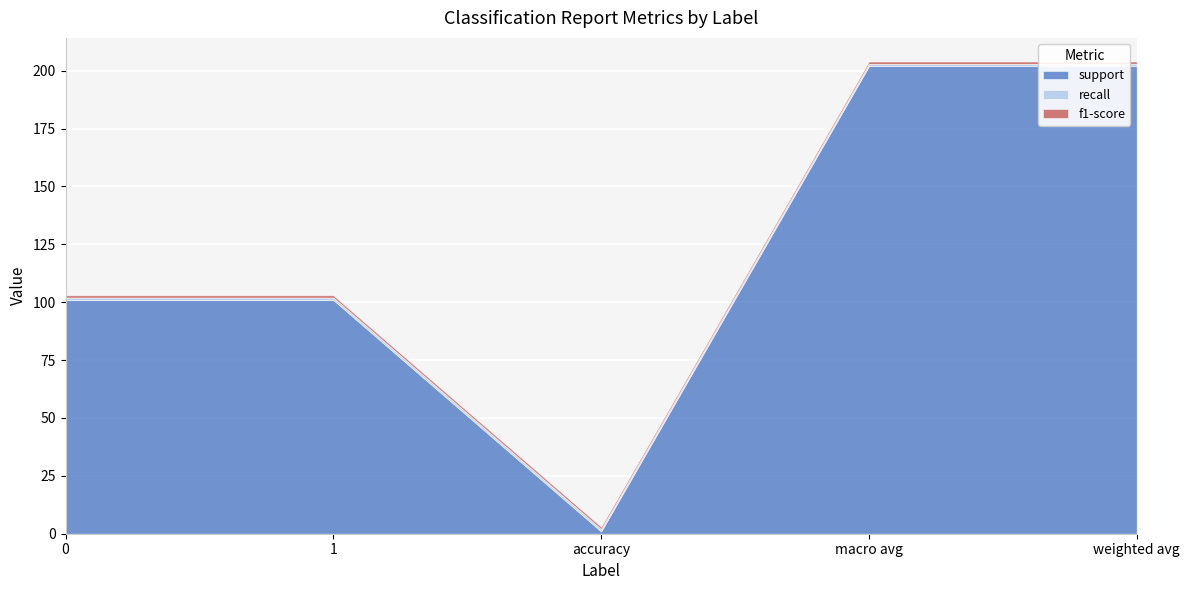

True or false: recall has a value of 2 at 0.

False